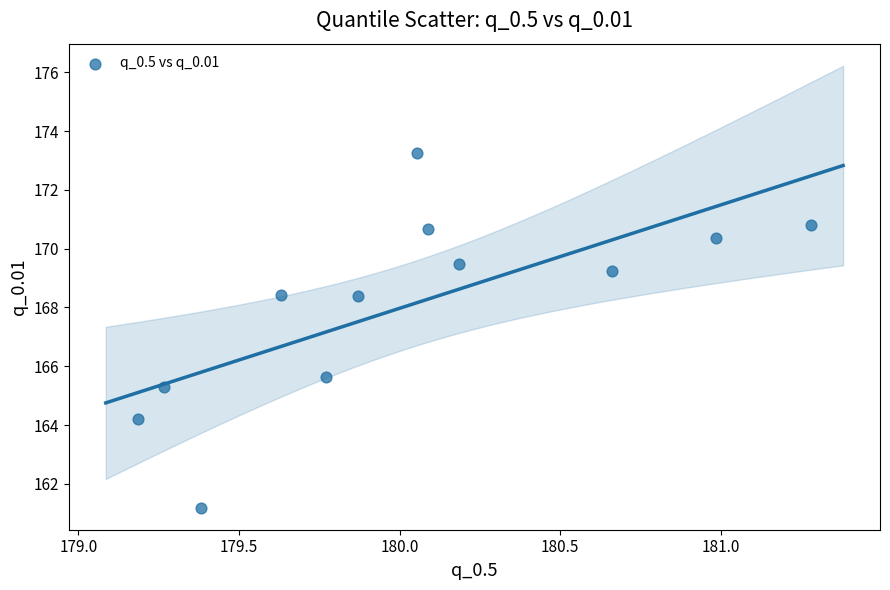

What is the range of Y values (max minus min)?

12.1